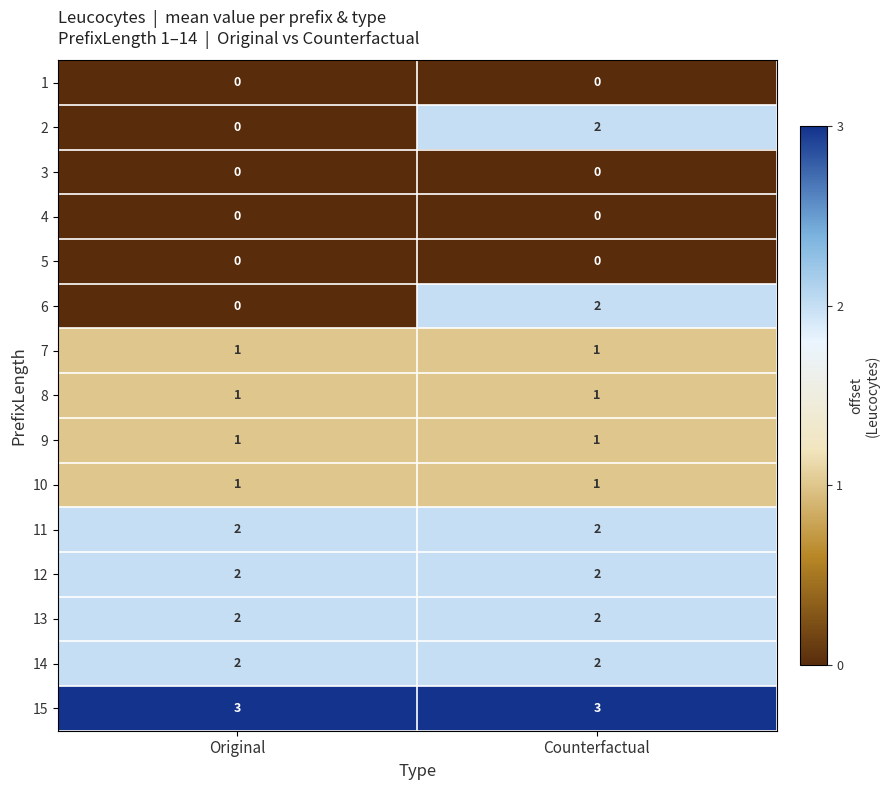

Reading left to right, extract all data points from this chart.

1: Original=0	Counterfactual=0
2: Original=0	Counterfactual=2
3: Original=0	Counterfactual=0
4: Original=0	Counterfactual=0
5: Original=0	Counterfactual=0
6: Original=0	Counterfactual=2
7: Original=1	Counterfactual=1
8: Original=1	Counterfactual=1
9: Original=1	Counterfactual=1
10: Original=1	Counterfactual=1
11: Original=2	Counterfactual=2
12: Original=2	Counterfactual=2
13: Original=2	Counterfactual=2
14: Original=2	Counterfactual=2
15: Original=3	Counterfactual=3